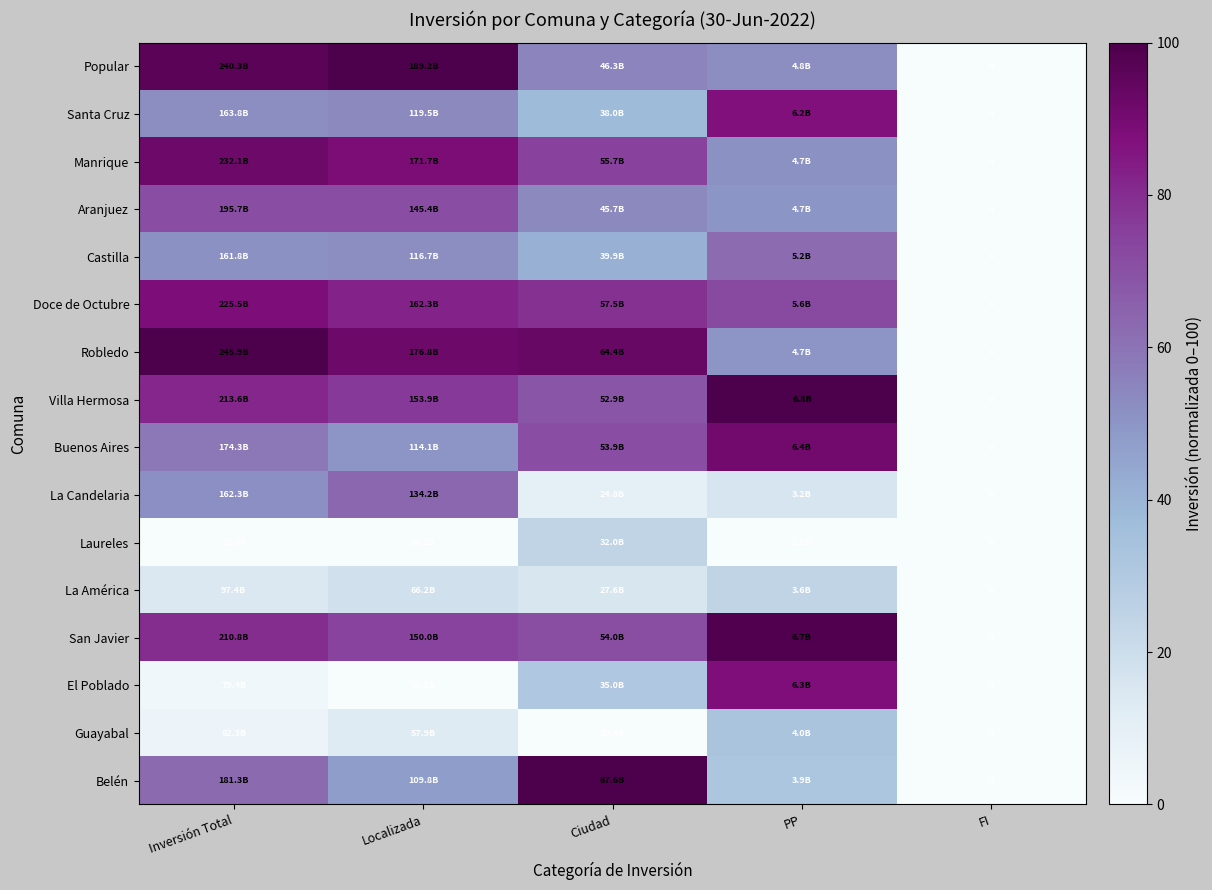

Where is Santa Cruz nearest to the value 43?

Ciudad